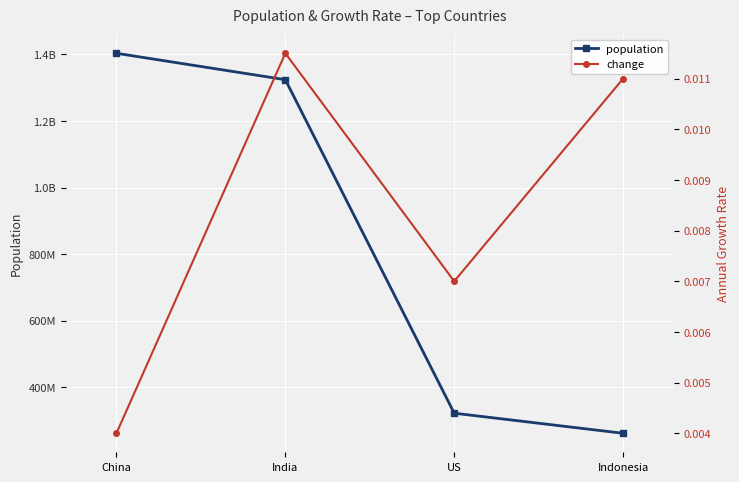

True or false: population has a value of 1324171354.0 at India.

True